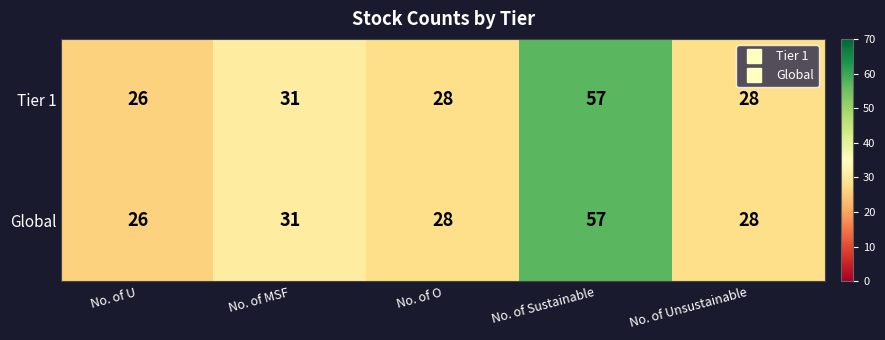

Which category has the lowest value across all series?

No. of U